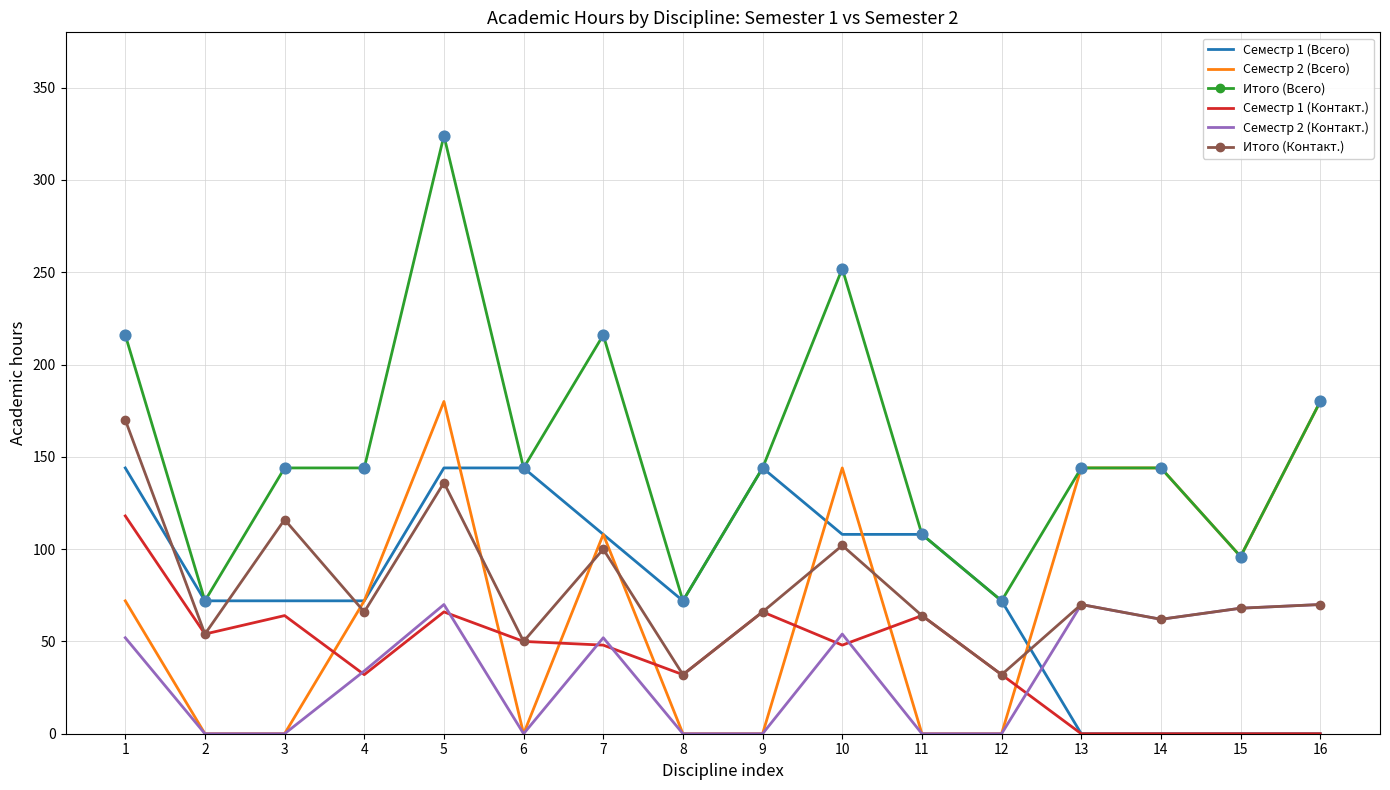

At which category is the sum across all series the highest?

5